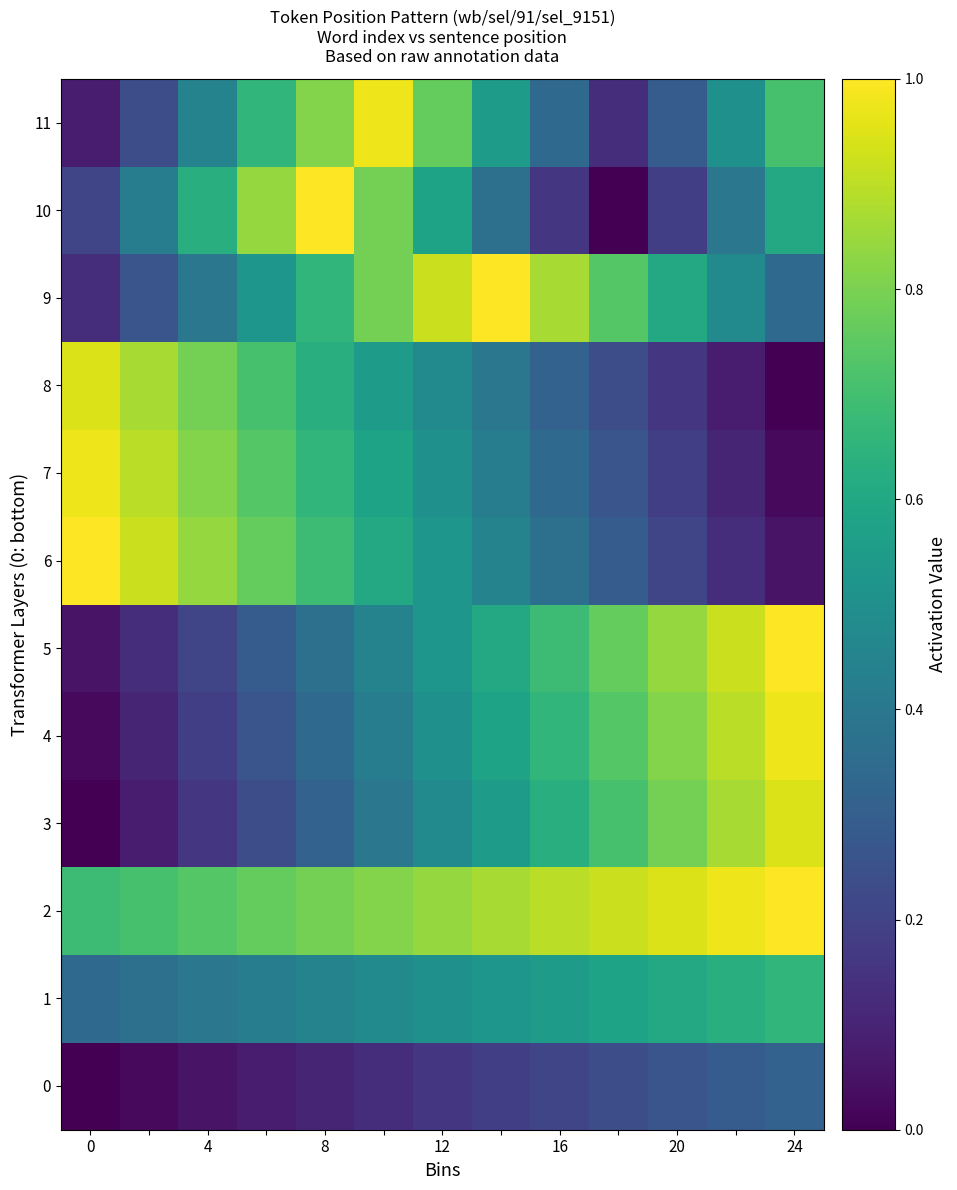

How many distinct data groups are displayed?

12